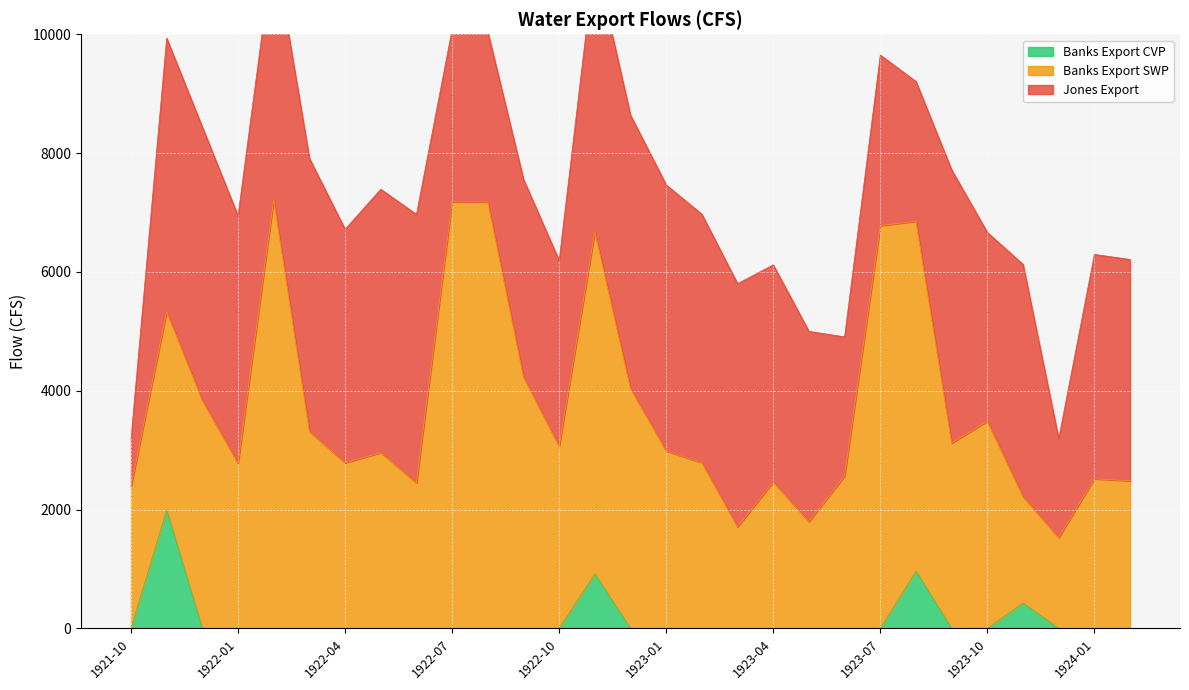

What is the difference between the maximum and minimum values in the Banks Export SWP series?

5690.8